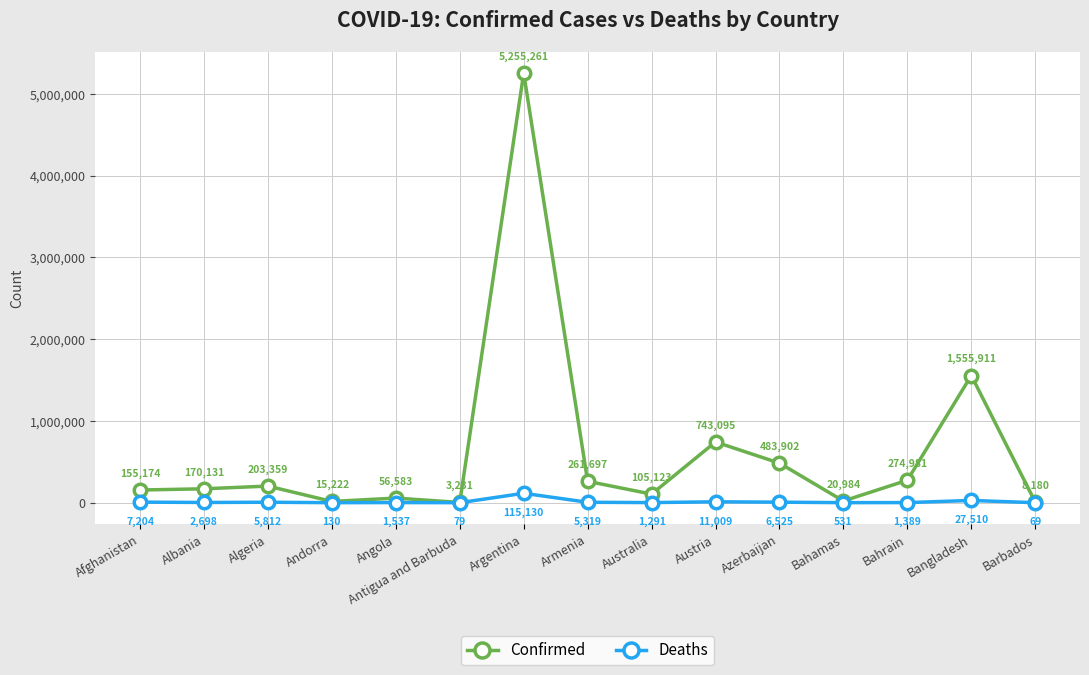

Between Angola and Bahrain, which series saw the biggest shift?

Confirmed